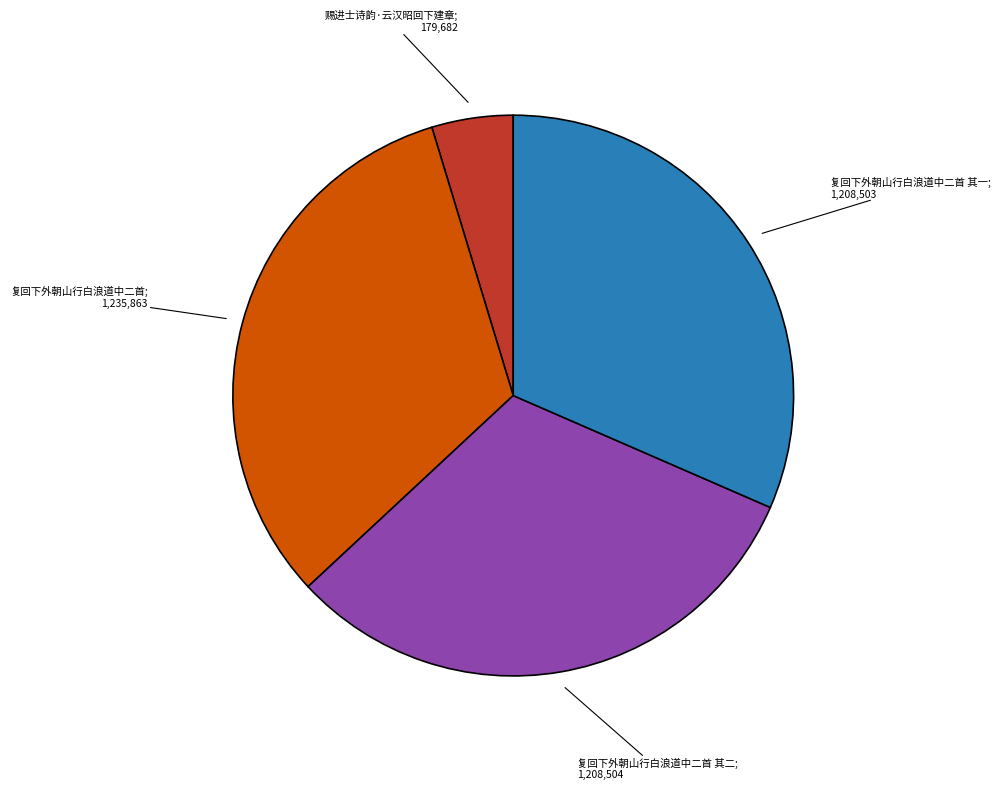

Is there any slice that represents more than half of the pie?

No